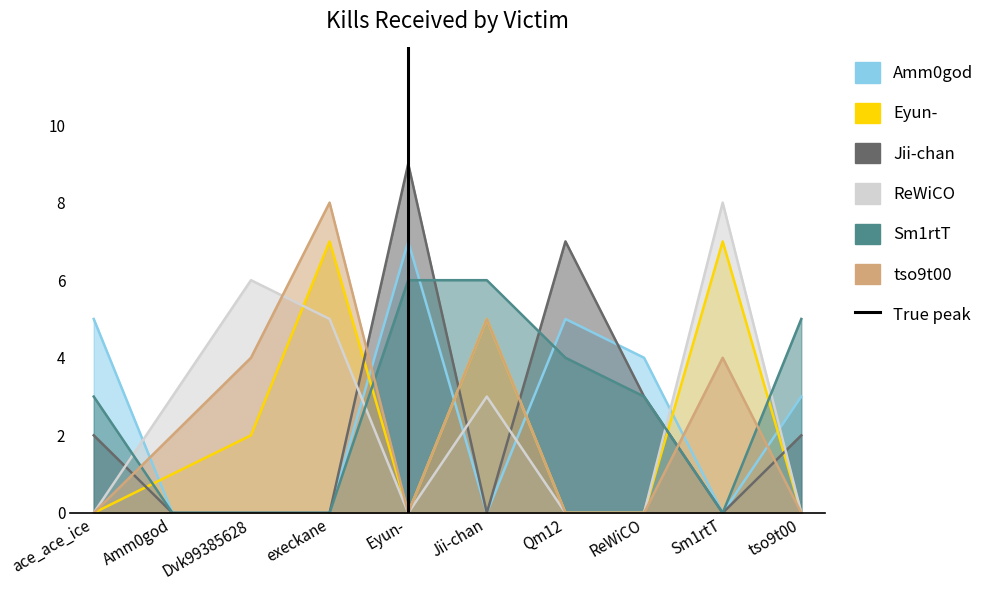

True or false: Eyun- has a value of 0 at ace_ace_ice.

True